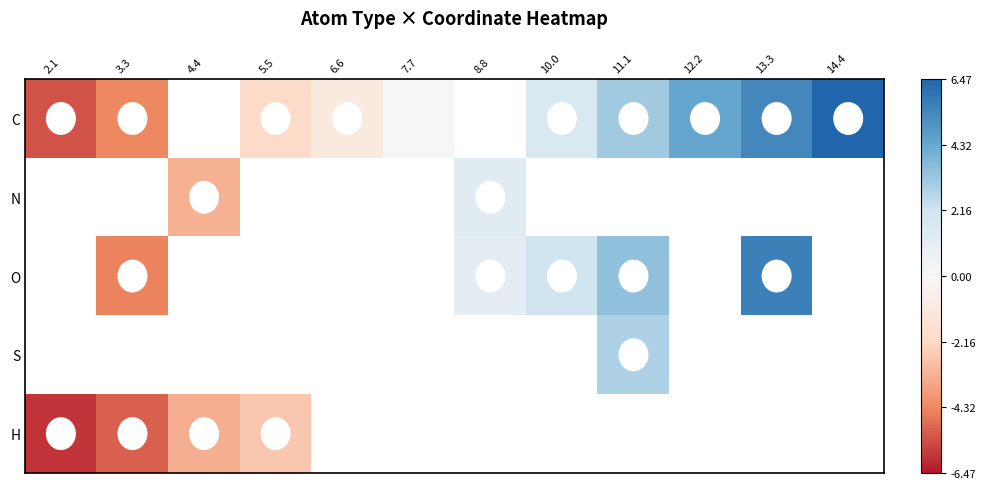

How many negative values does the C series have?

5